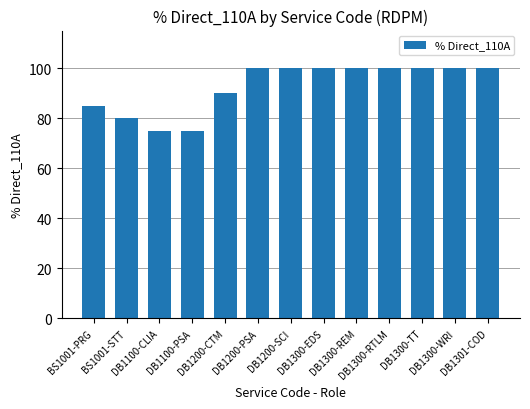

What is the average value?

93